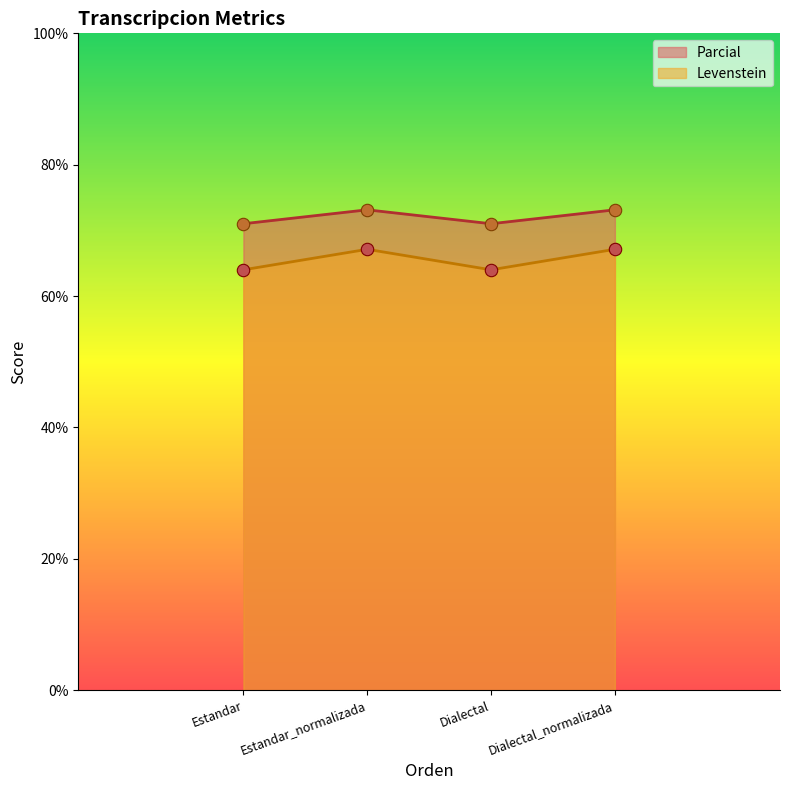

What are all the series names shown in the legend?

Parcial, Levenstein